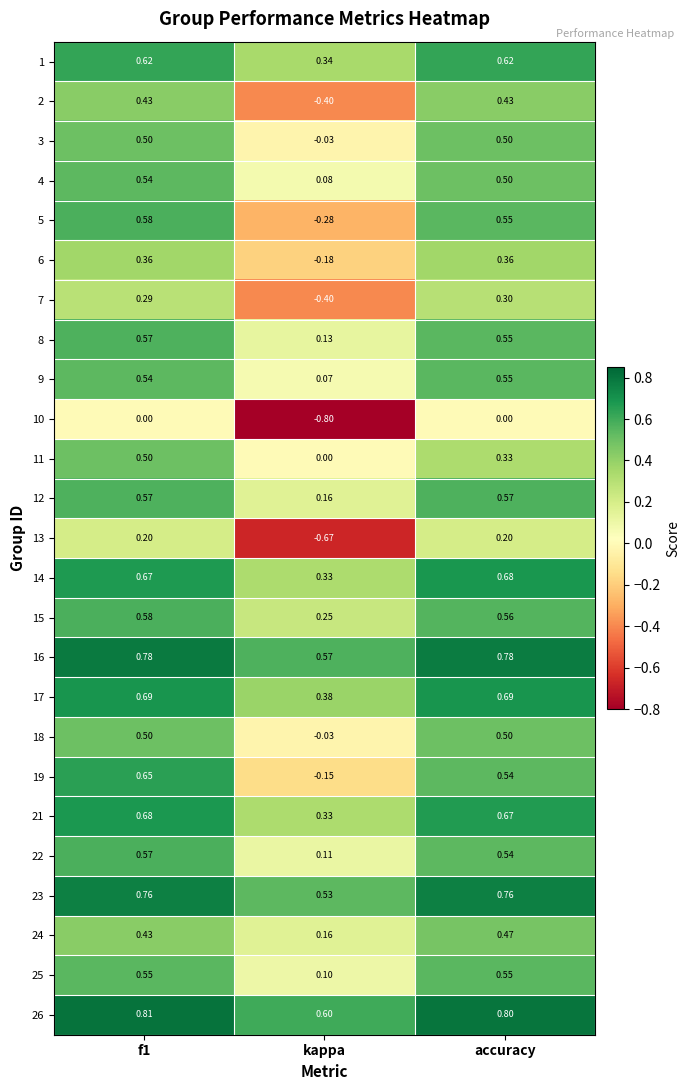

How many data points does each series have?

3